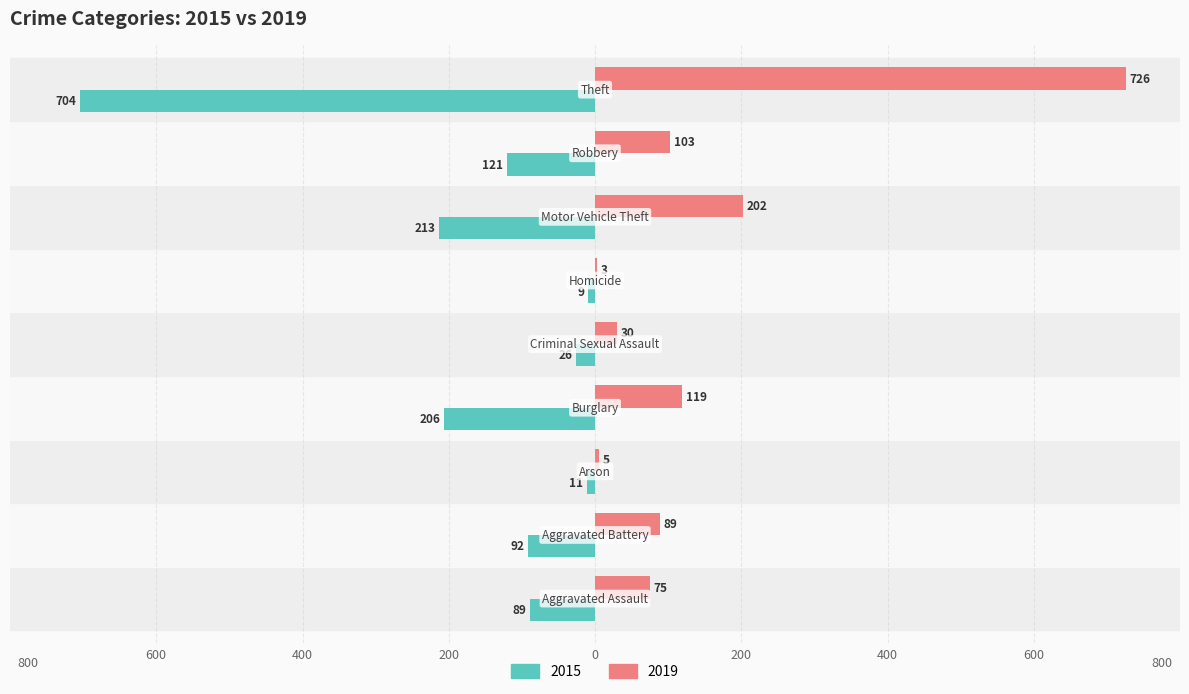

What are all the series names shown in the legend?

2015, 2019